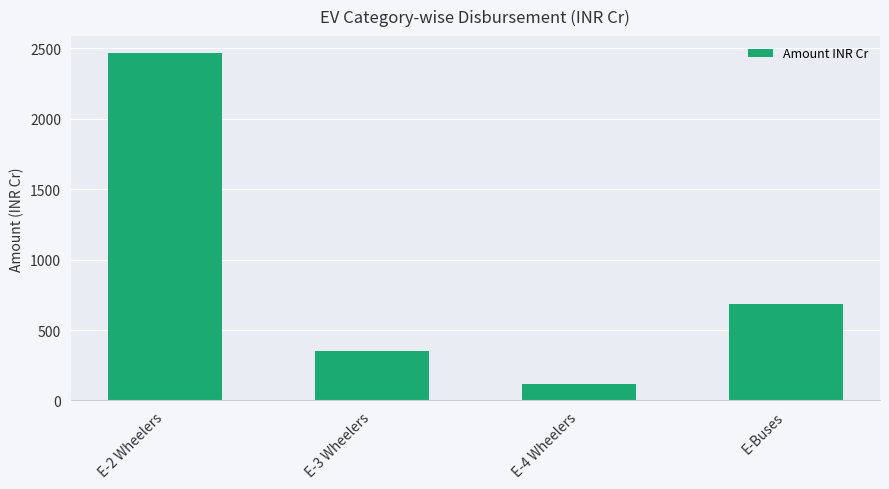

List the labels in order of value, largest first.

E-2 Wheelers, E-Buses, E-3 Wheelers, E-4 Wheelers